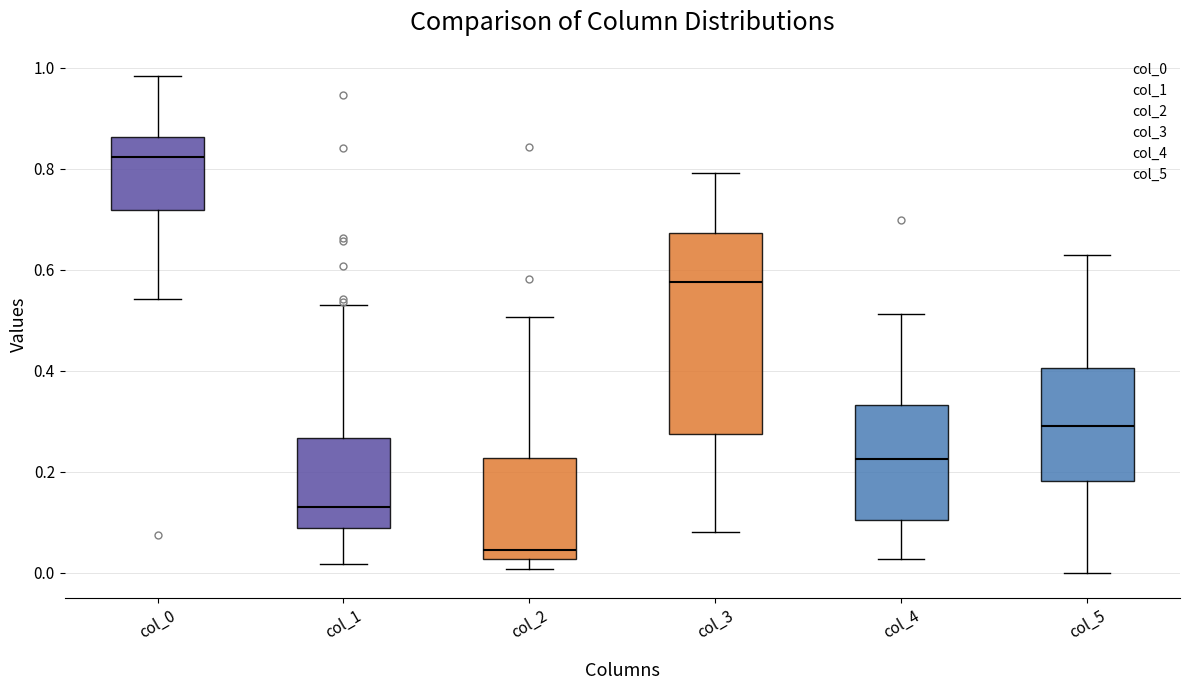

Reading left to right, read every box against the y-axis: the position of its median line, the range the box covers, and the ends of its whiskers. The values are not printed on the chart, so give them approximately, as read against the axis.

col_0: median 0.82, box 0.72 to 0.86, whiskers 0.54 to 0.98
col_1: median 0.14, box 0.08 to 0.26, whiskers 0.02 to 0.54
col_2: median 0.04, box 0.02 to 0.22, whiskers 0.00 to 0.50
col_3: median 0.58, box 0.28 to 0.68, whiskers 0.08 to 0.80
col_4: median 0.22, box 0.10 to 0.34, whiskers 0.02 to 0.52
col_5: median 0.30, box 0.18 to 0.40, whiskers 0.00 to 0.62